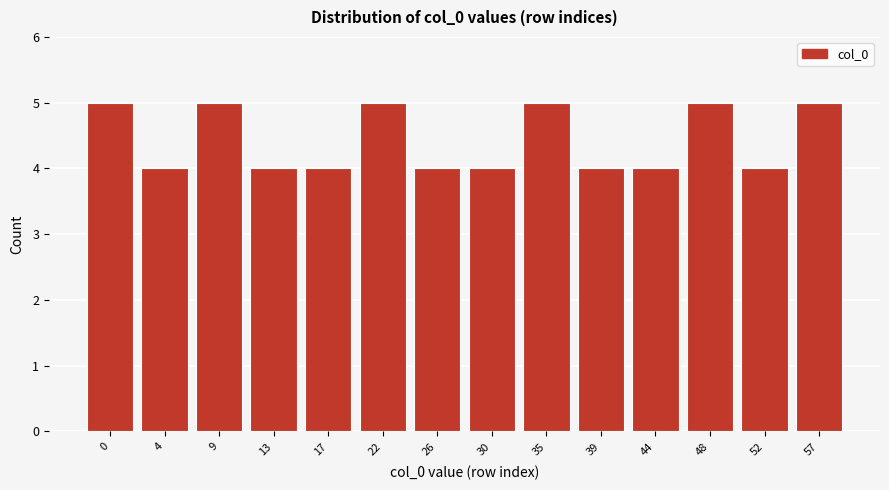

Reading left to right, what are all the values shown in this chart?

0=5	4=4	9=5	13=4	17=4	22=5	26=4	30=4	35=5	39=4	44=4	48=5	52=4	57=5